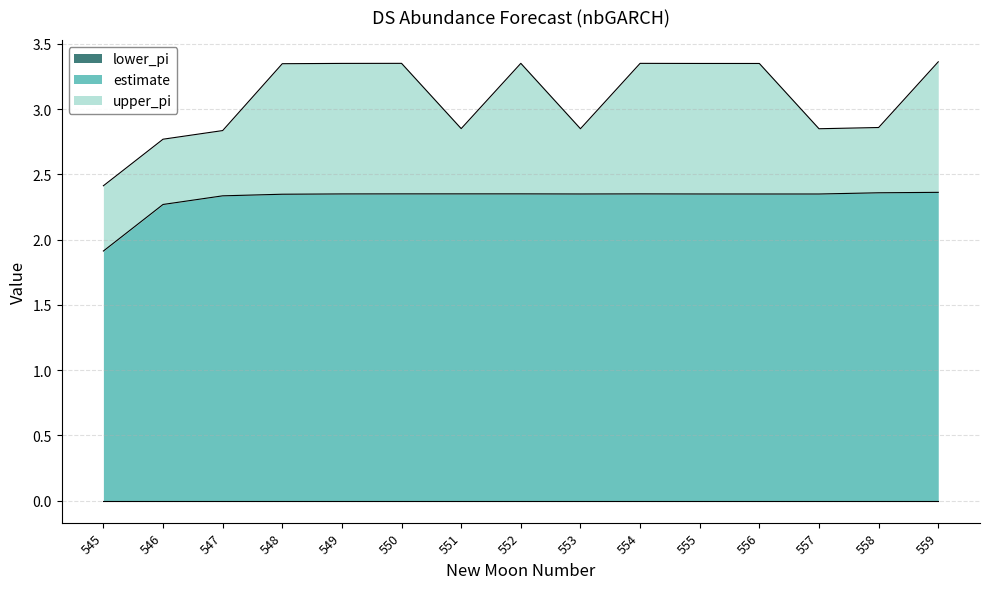

What are all the series names shown in the legend?

estimate, lower_pi, upper_pi